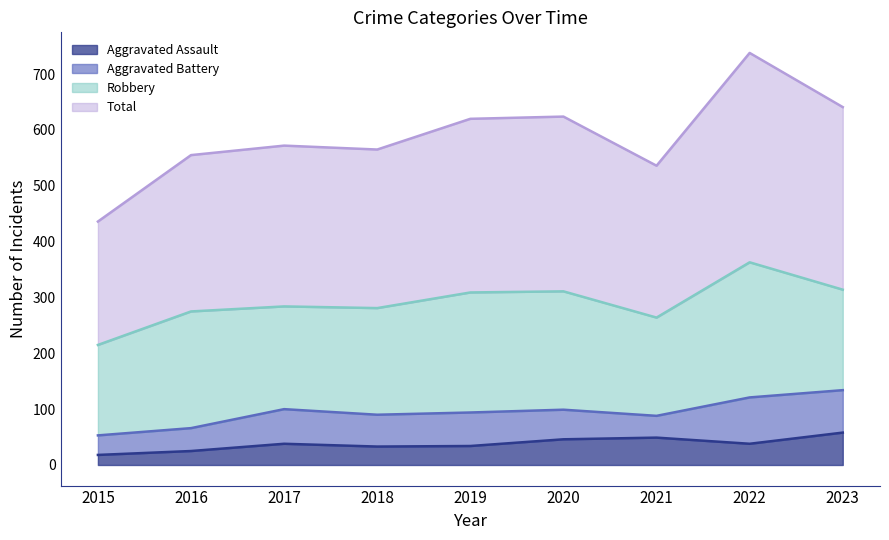

True or false: Total and Aggravated Assault cross at least once.

False